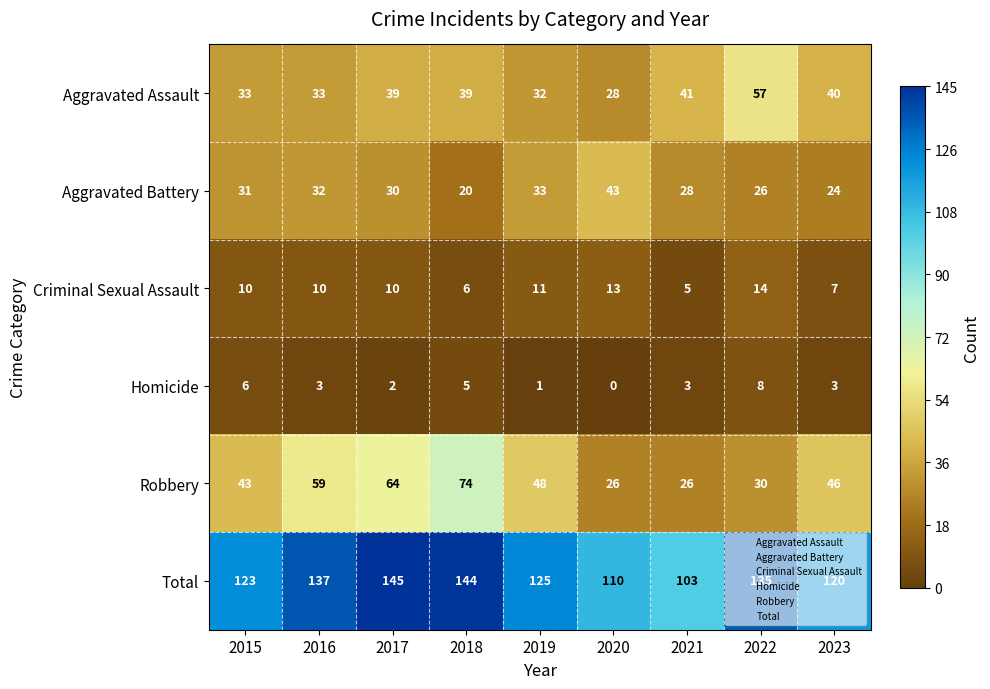

Rank the series by their maximum value, from lowest to highest.

Homicide, Criminal Sexual Assault, Aggravated Battery, Aggravated Assault, Robbery, Total